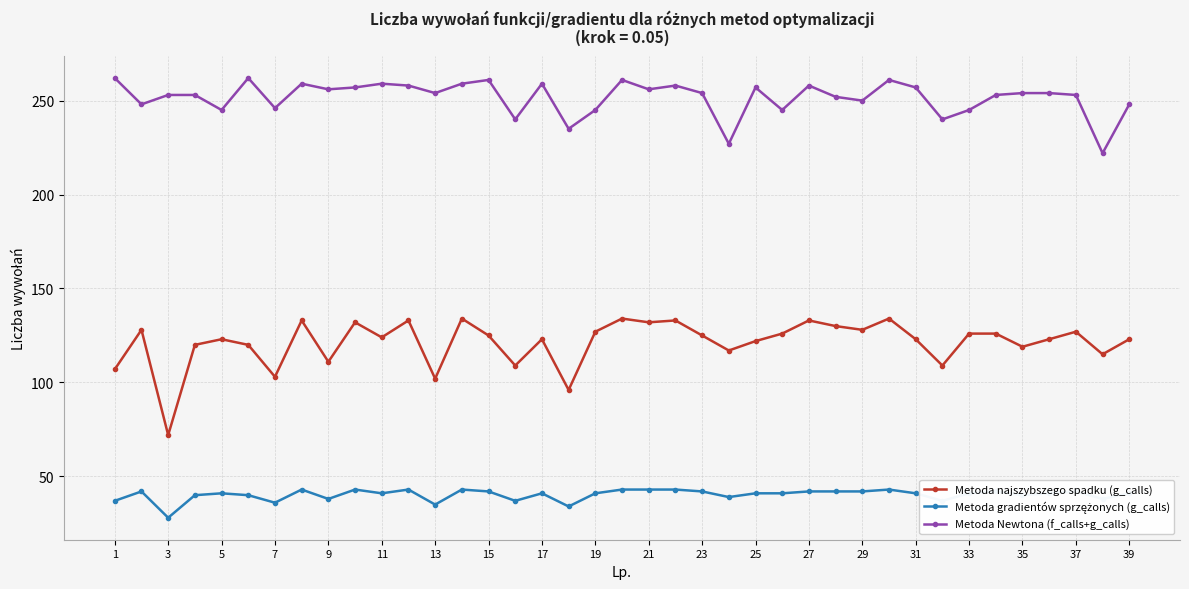

What is the sum of all Metoda najszybszego spadku (g_calls) values?

4727